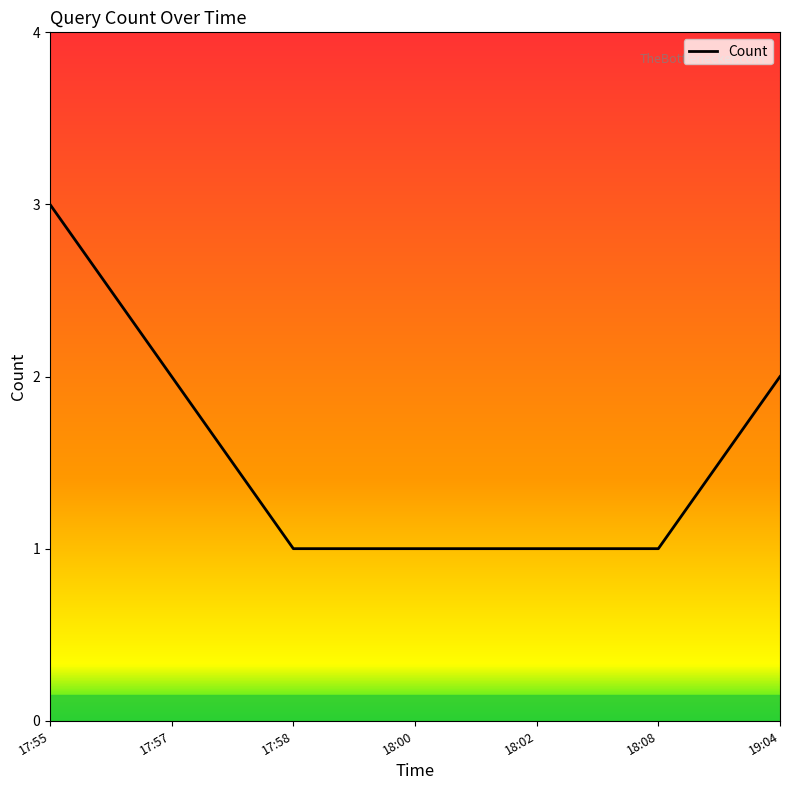

What is the difference between the values at 18:08 and 19:04?

1